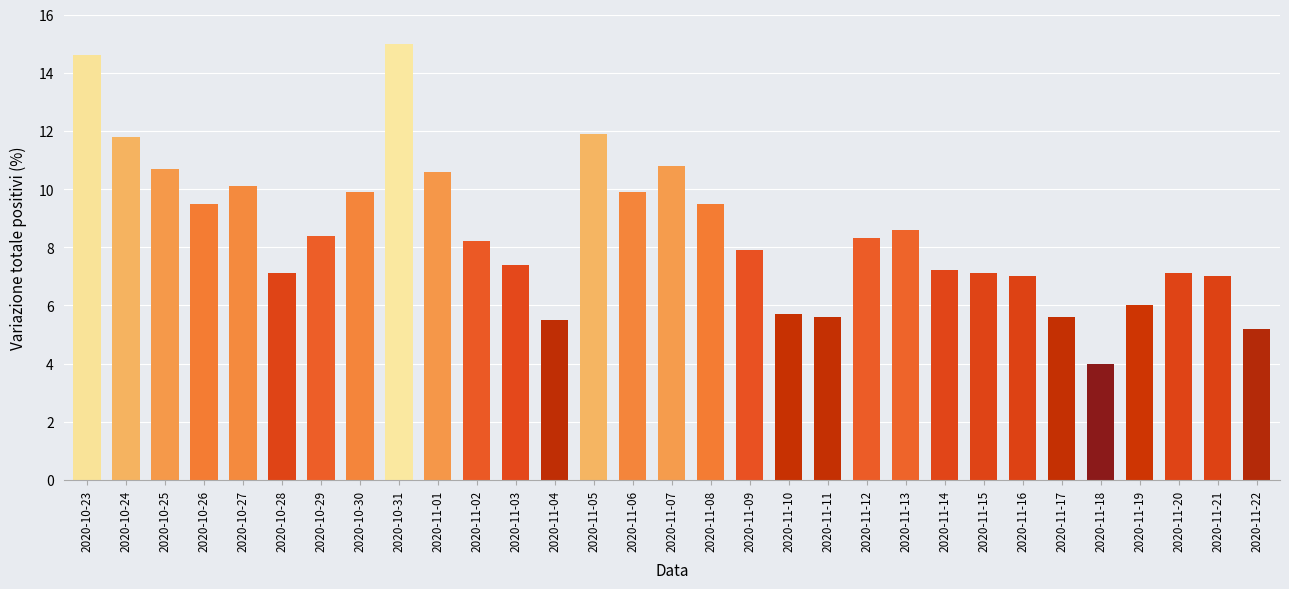

At which label does the data first exceed 8?

2020-10-23